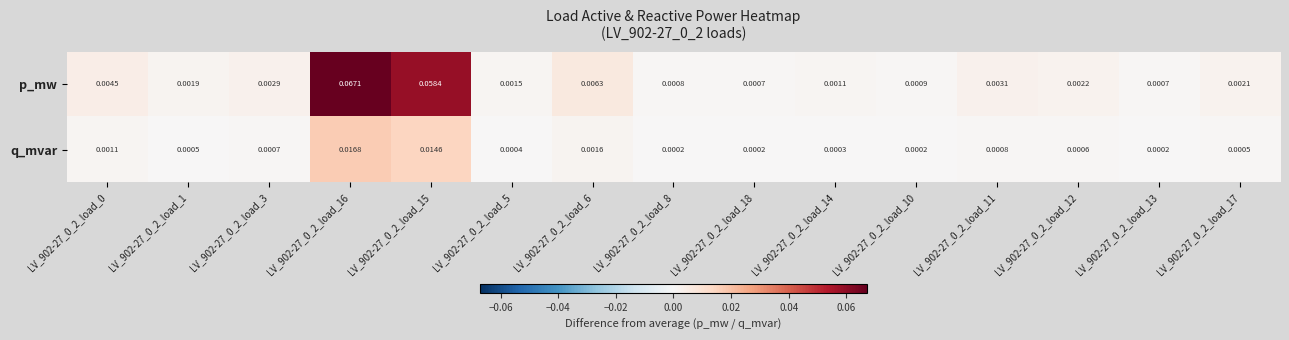

Rank the series at LV_902-27_0_2_load_6 from highest to lowest value.

p_mw, q_mvar